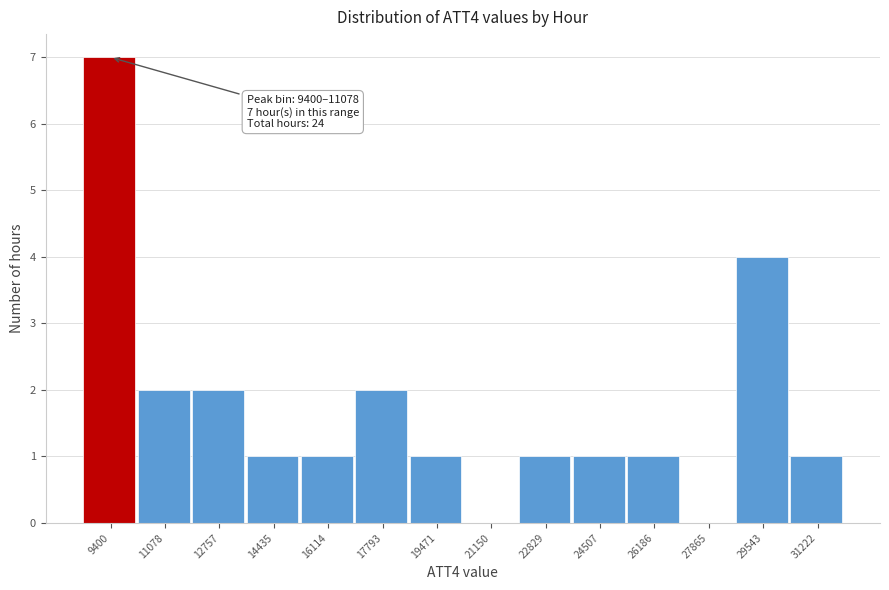

Reading right to left, list all the values displayed in this chart.

31222=1	29543=4	27865=0	26186=1	24507=1	22829=1	21150=0	19471=1	17793=2	16114=1	14435=1	12757=2	11078=2	9400=7